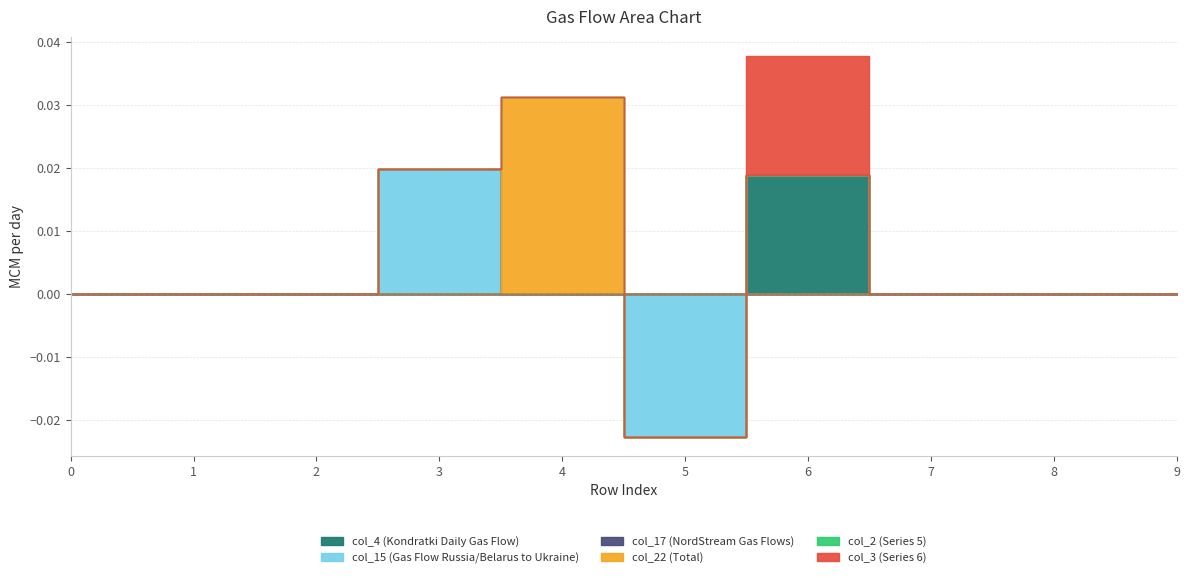

At which label does col_4 reach its peak?

6